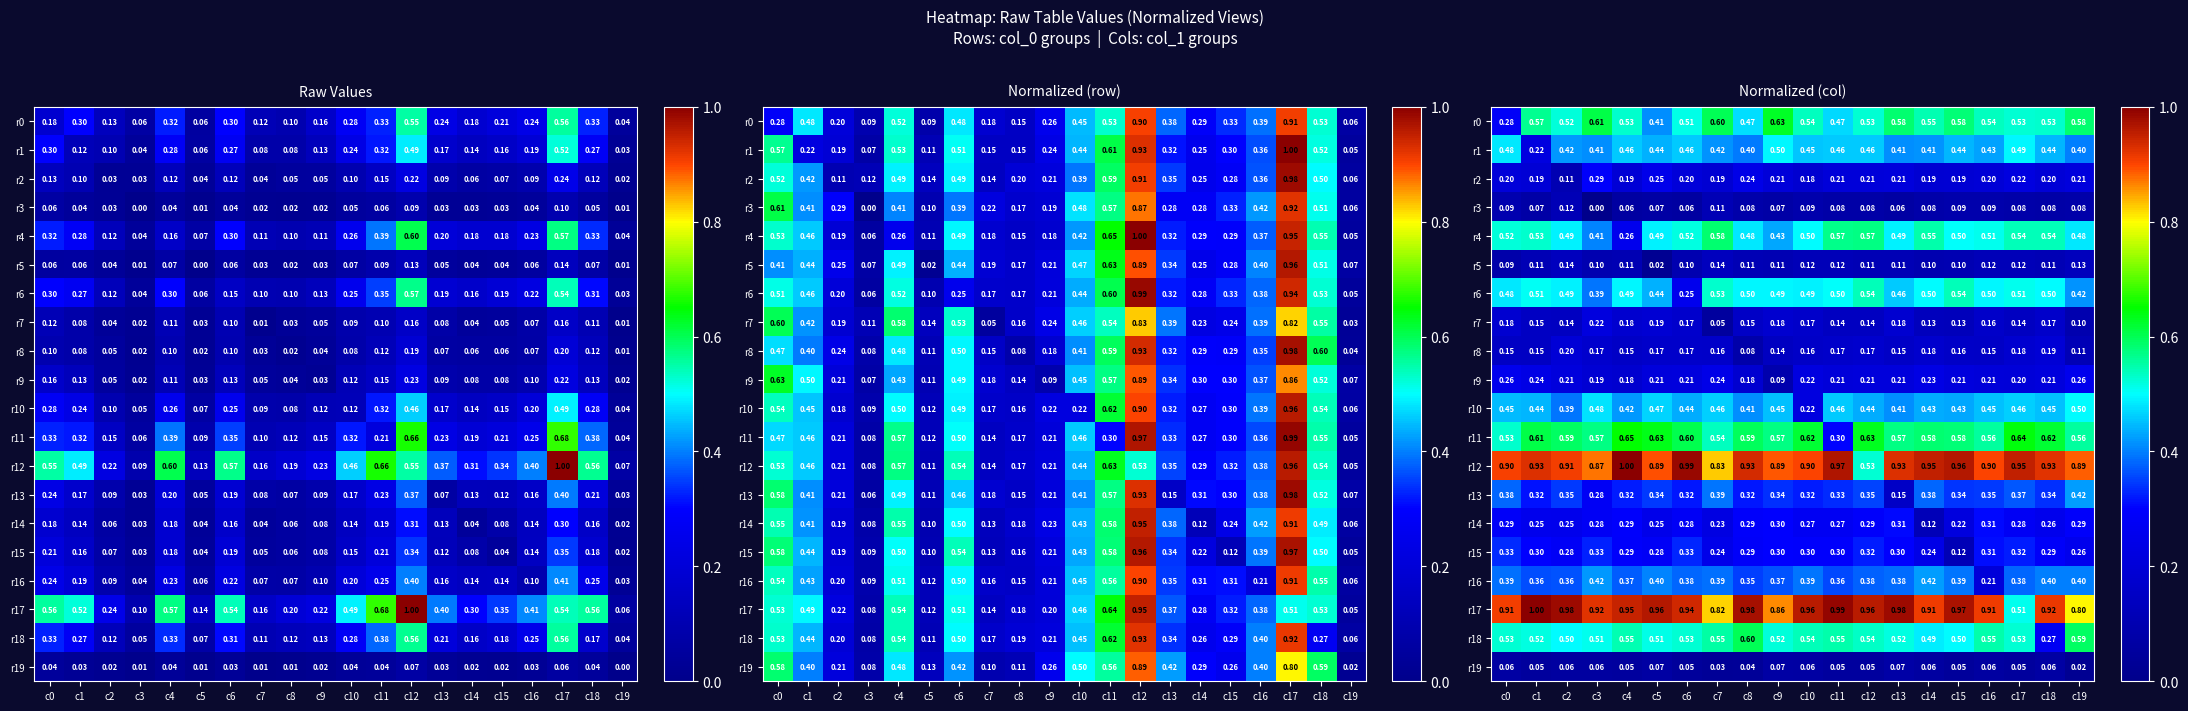

How many r13 values are between 0 and 1?

20